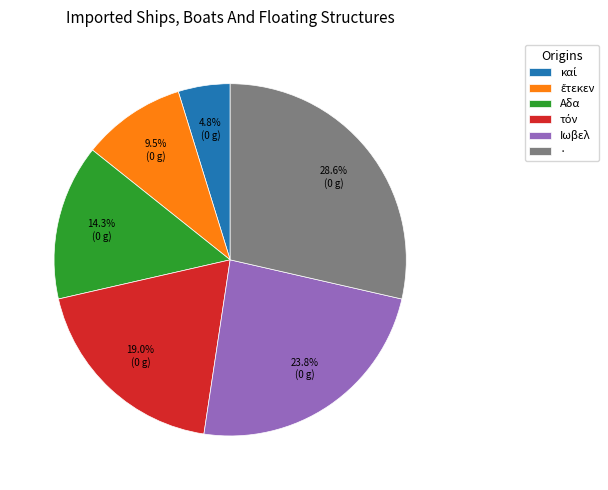

Which category has the biggest portion of the pie?

·